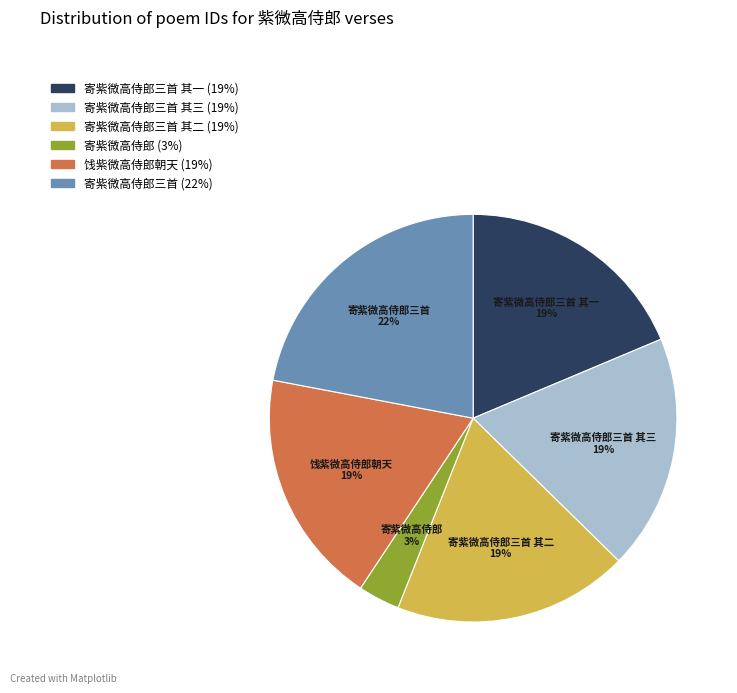

Does any single category account for the majority?

No